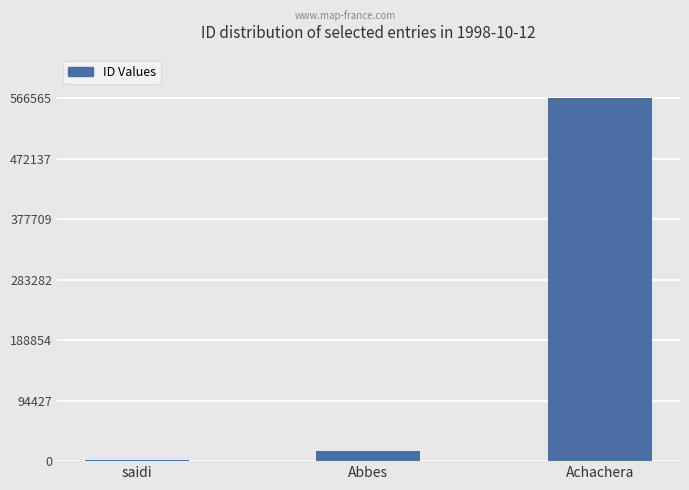

At which label is the value closest to 283899?

Abbes